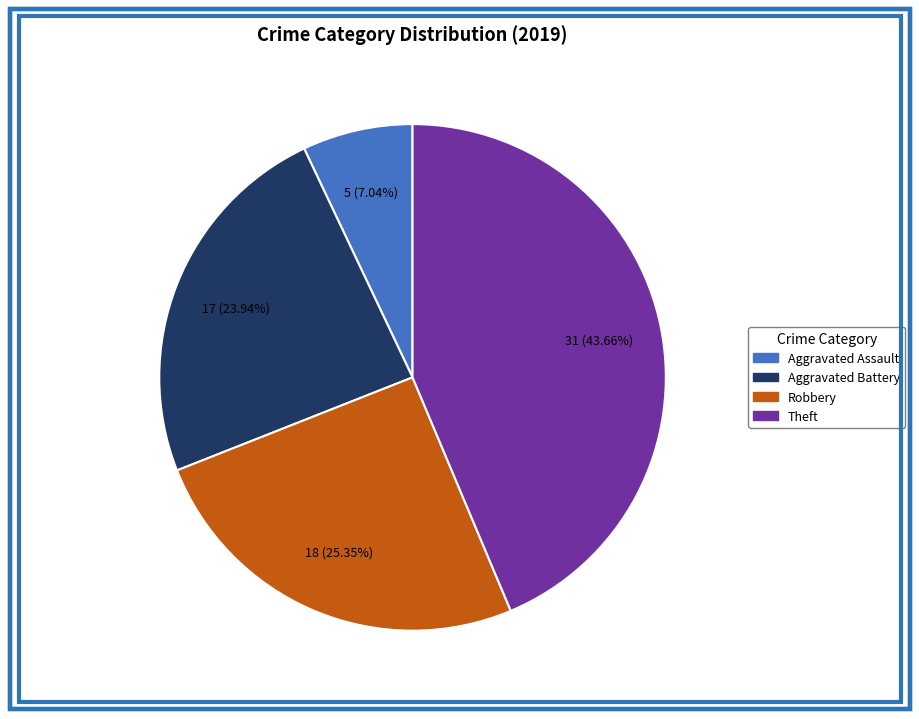

The Aggravated Battery slice represents 12% of the pie. True or false?

False